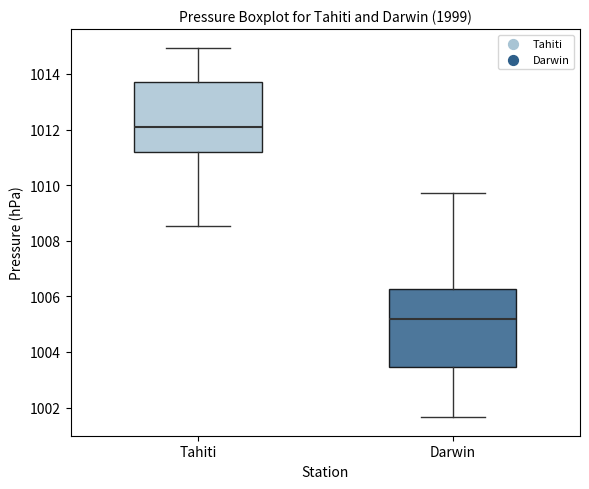

Comparing the boxes themselves (not the whiskers), which one is the tallest?

Darwin